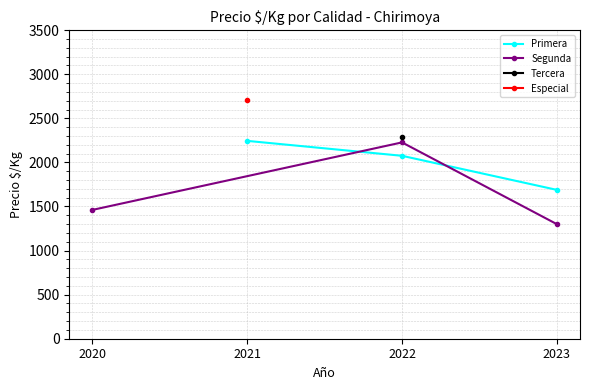

What is the highest value of the Primera series?

2244.3